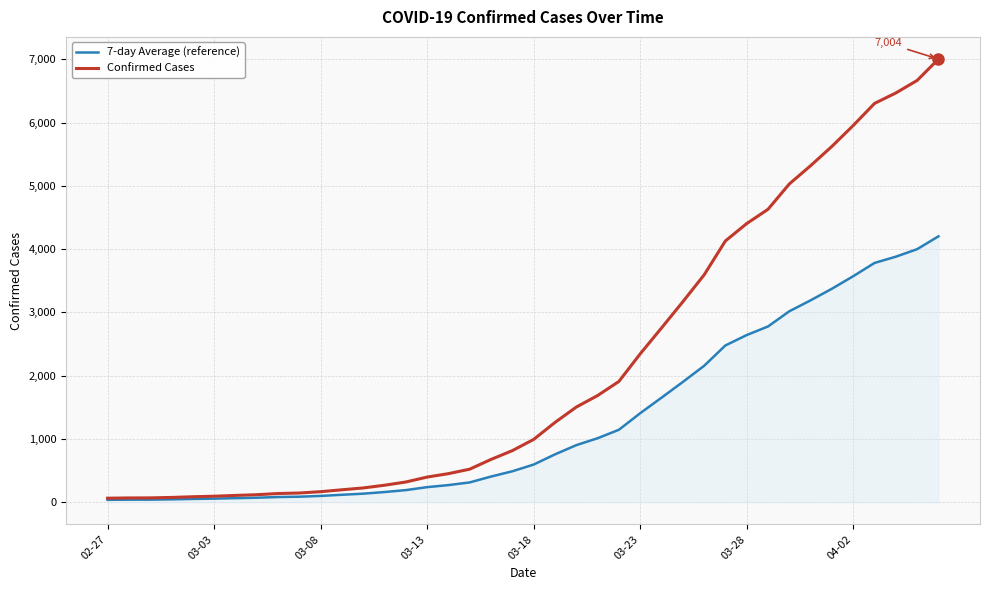

Which series has the largest range (max minus min)?

Confirmed Cases